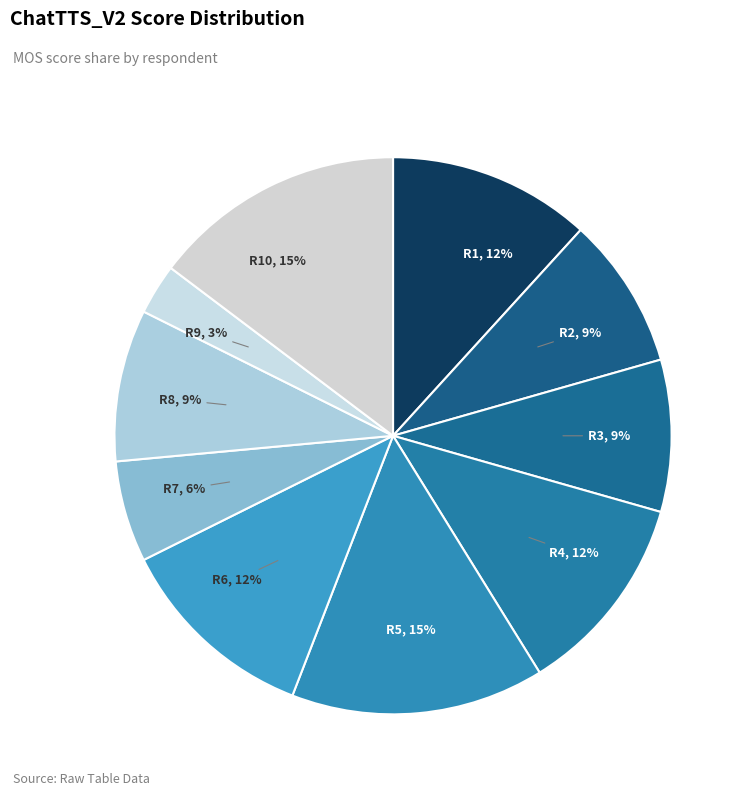

To the nearest percent, what is the average slice percentage?

10%